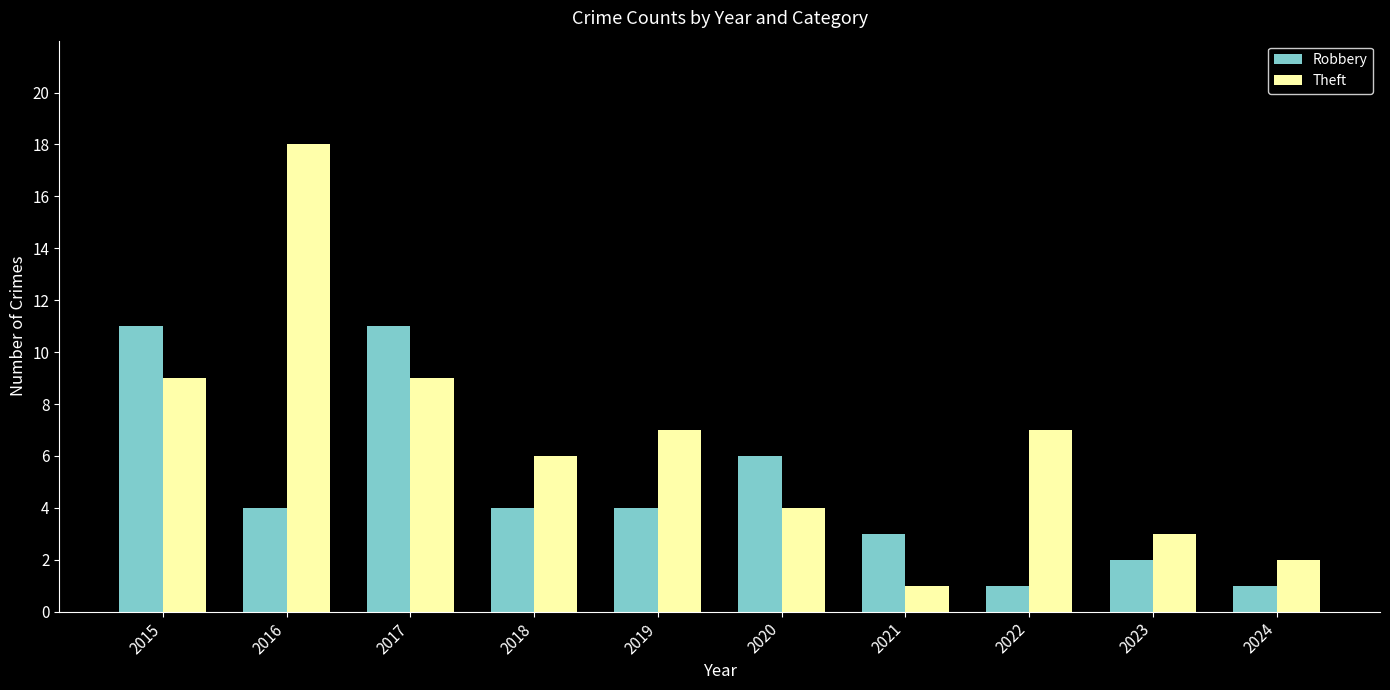

How many data points does each series have?

10